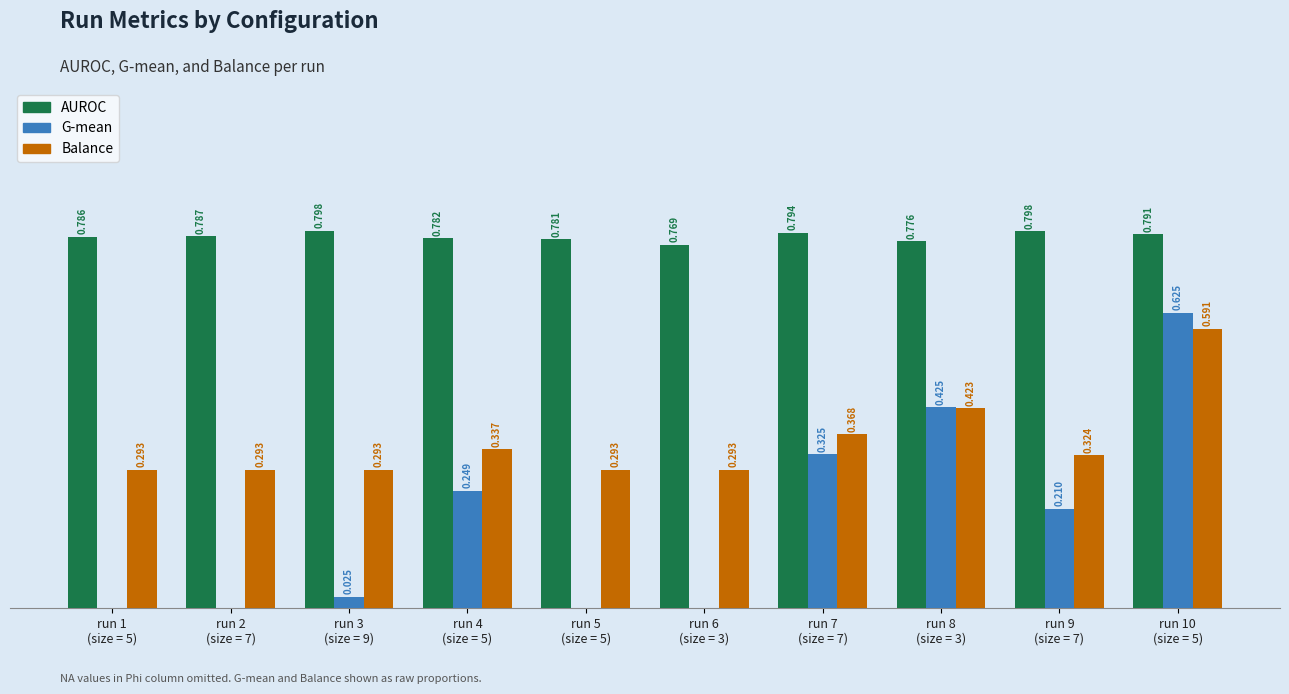

Which series has the largest total across all categories?

AUROC